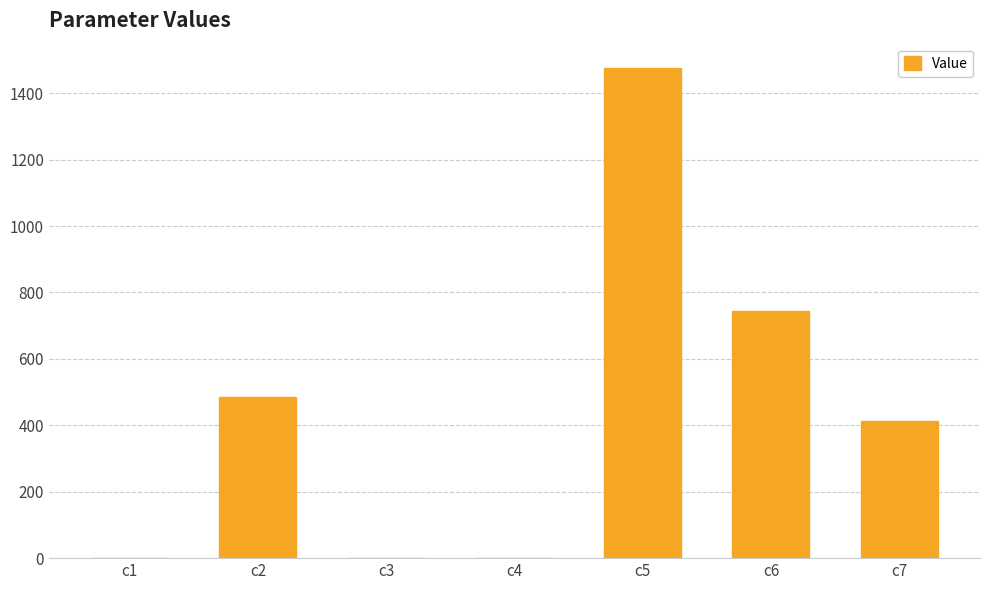

Which has a higher value, c2 or c5?

c5